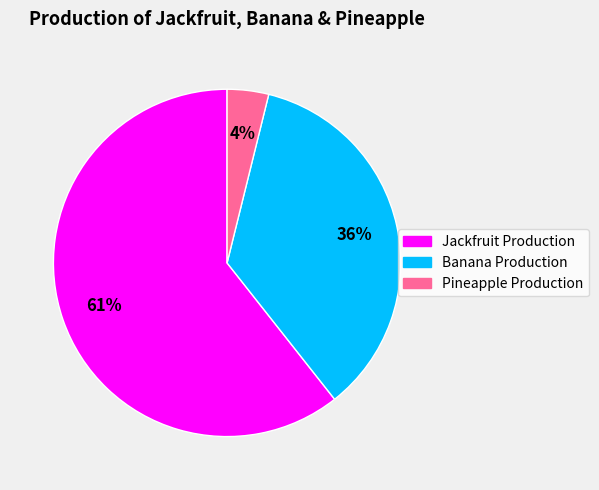

Do Jackfruit Production and Banana Production together represent more than half of the pie?

Yes